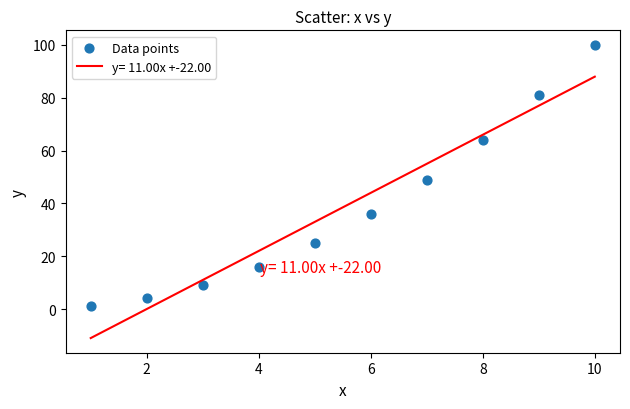

What is the range of Y values (max minus min)?

99